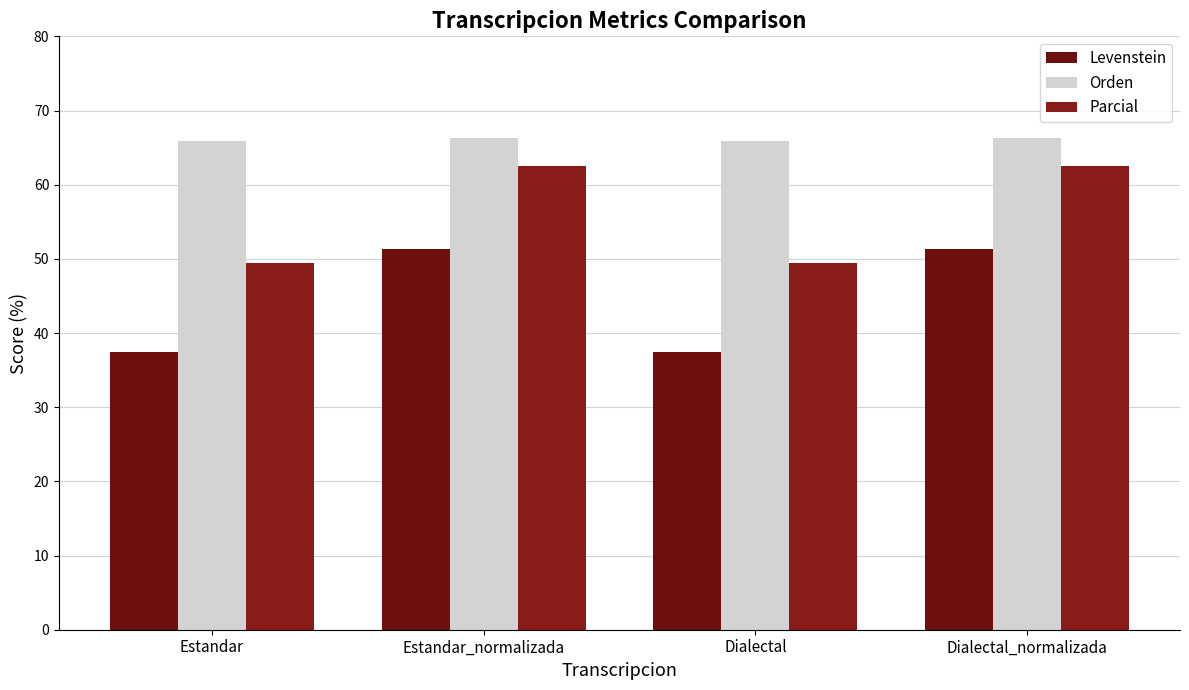

Between Dialectal_normalizada and Estandar_normalizada, which is larger?

Dialectal_normalizada